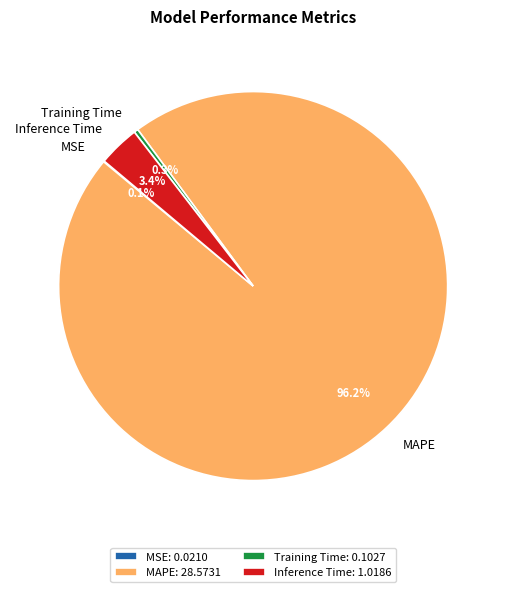

Which has a higher value, MAPE or Inference Time?

MAPE